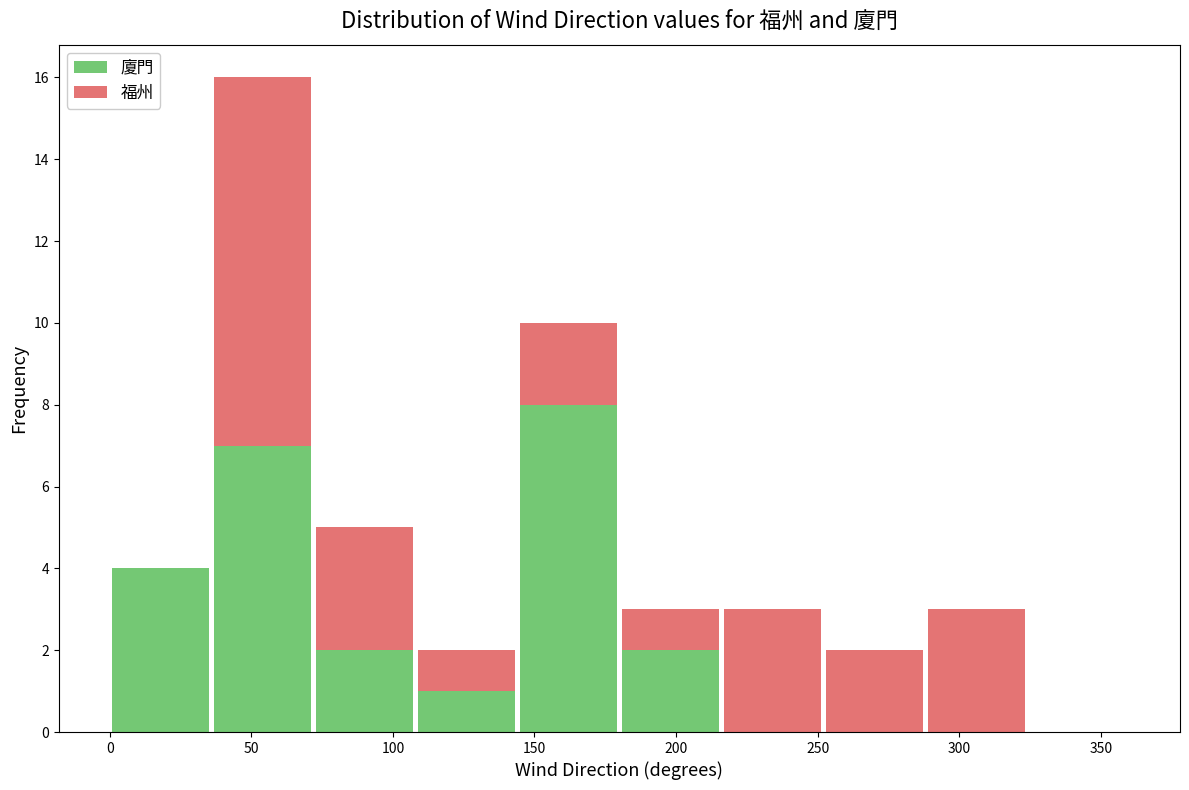

Reading left to right, transcribe this chart: for each stacked bar, give the range it covers on the x-axis and its total height. Neither the bar edges nor the heights are printed on the chart, so give them approximately, as read against the axes.

0 to 36: 4
36 to 72: 16
72 to 108: 5
108 to 144: 2
144 to 180: 10
180 to 216: 3
216 to 252: 3
252 to 288: 2
288 to 324: 3
324 to 360: 0